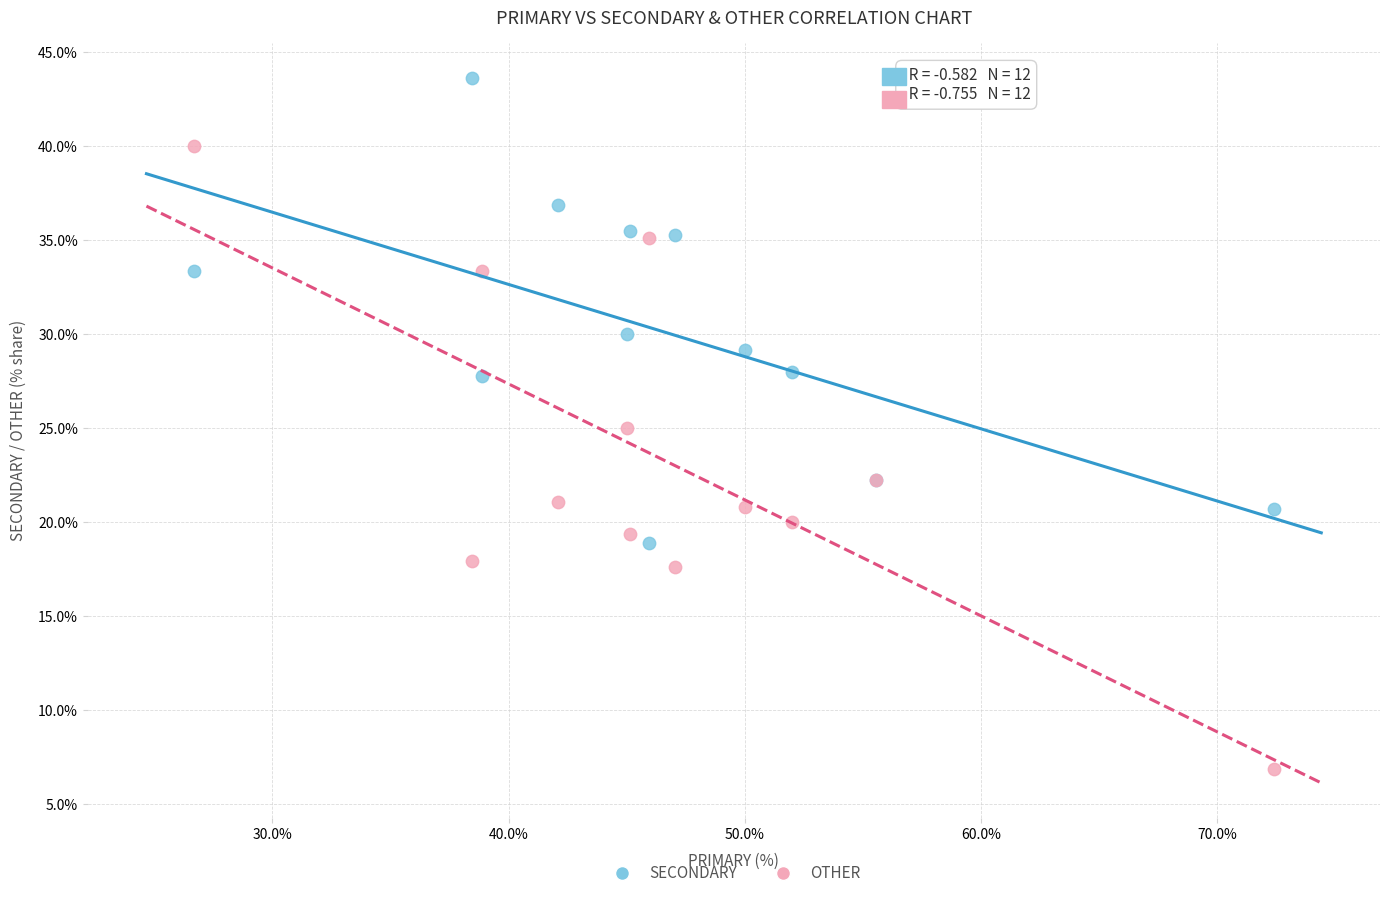

Which series contains the highest Y value?

SECONDARY